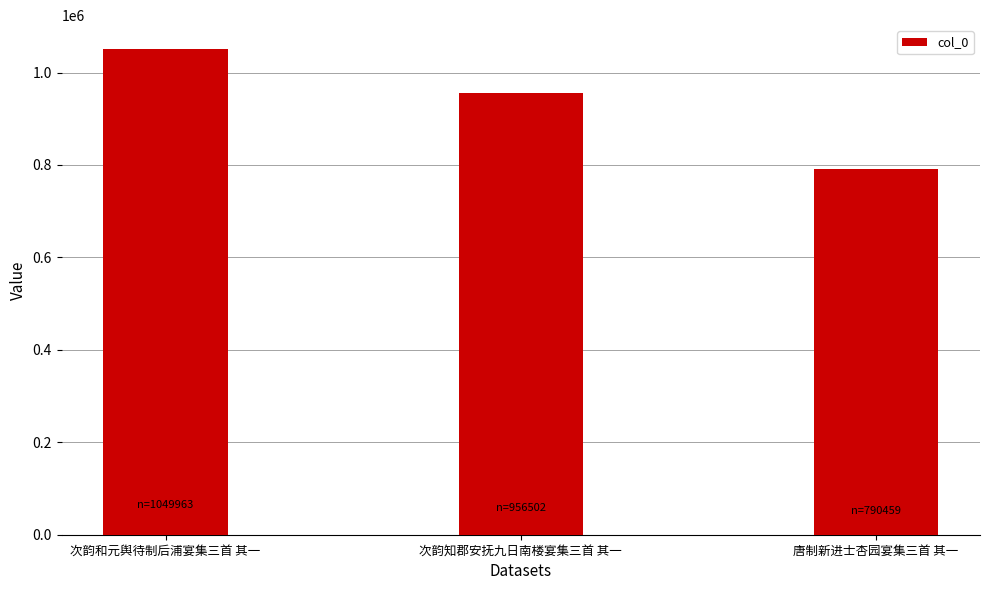

What is the ratio of the value at 次韵和元舆待制后浦宴集三首 其一 to the value at 次韵知郡安抚九日南楼宴集三首 其一?

1.1